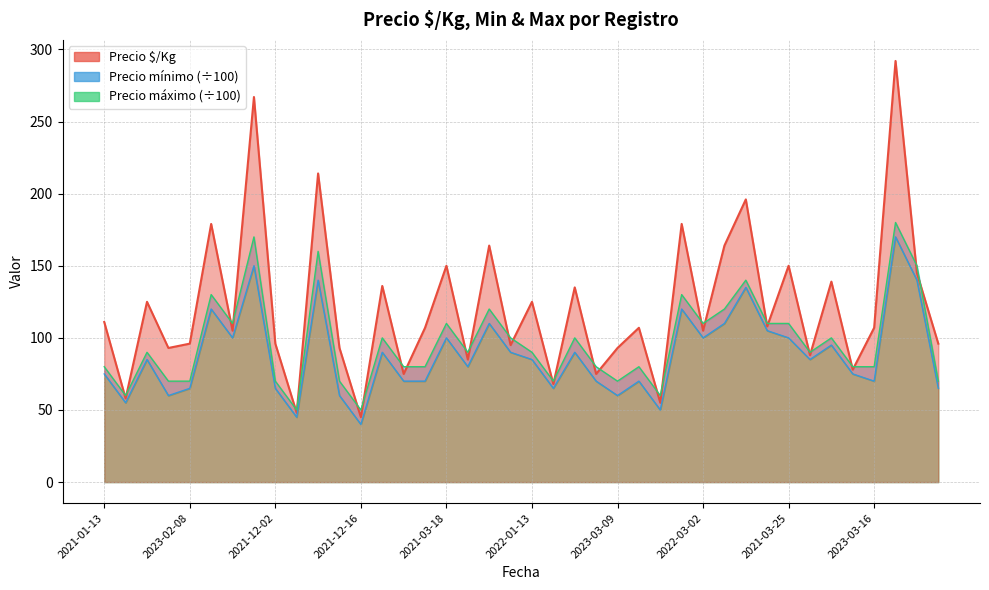

Which has a higher value, 2022-03-02 or 2023-01-12?

2023-01-12